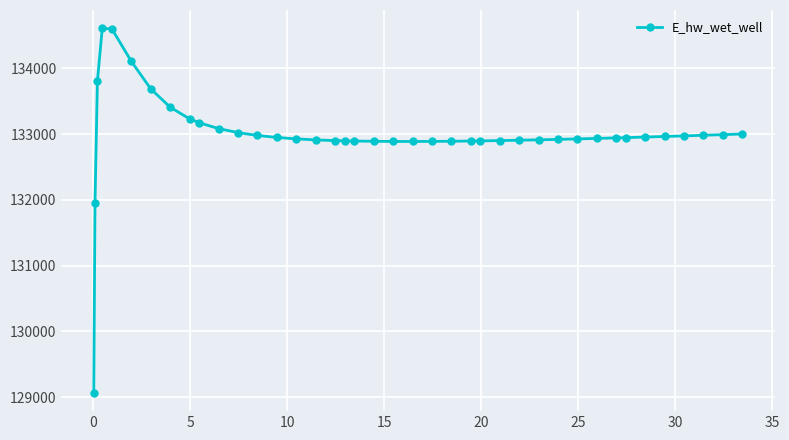

What is the value of the 6th point from the left?

134104.3